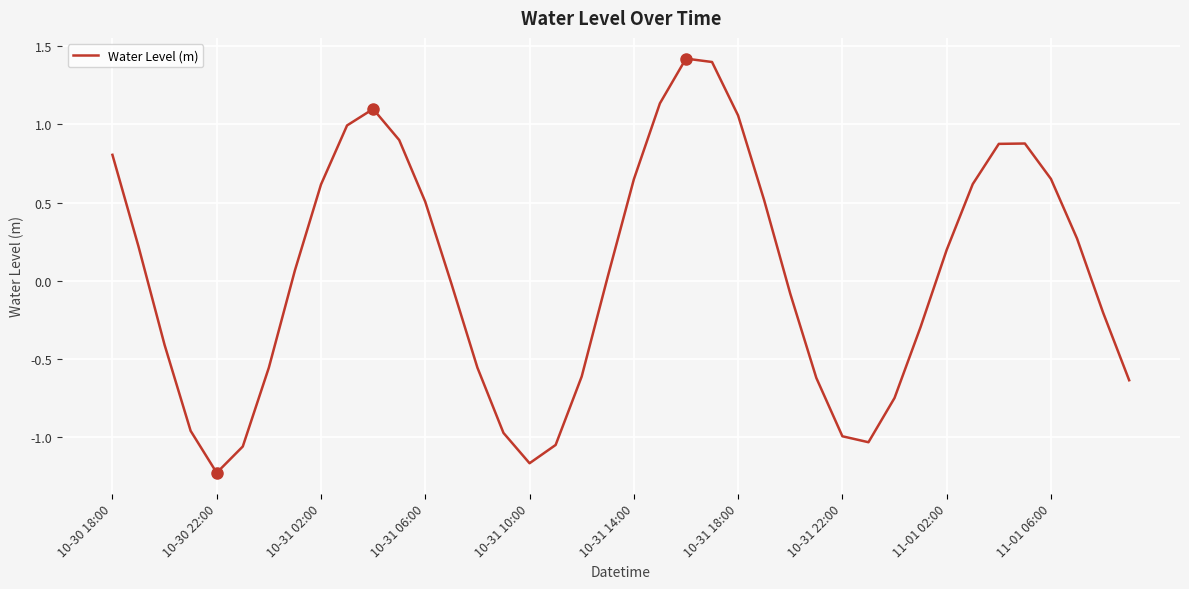

What is the maximum value shown in the chart?

1.4